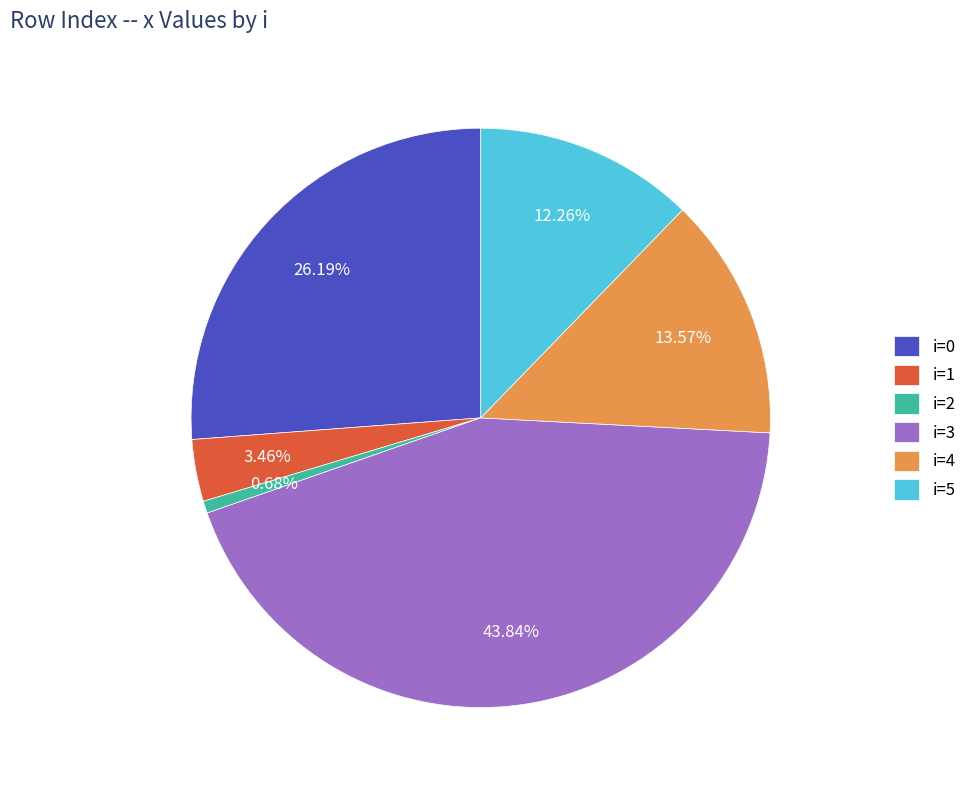

Which slice is the largest?

i=3